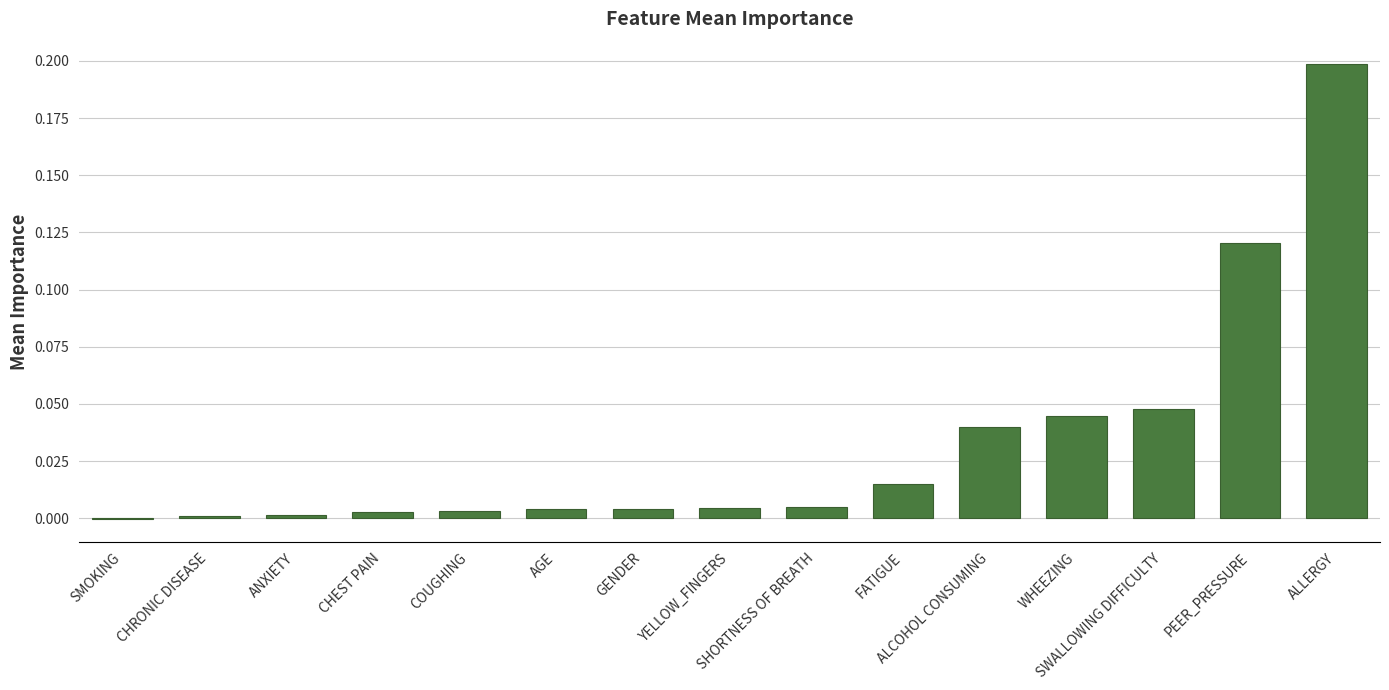

Reading left to right, extract all data points from this chart.

SMOKING=-0.0	CHRONIC DISEASE=0.0	ANXIETY=0.0	CHEST PAIN=0.0	COUGHING=0.0	AGE=0.0	GENDER=0.0	YELLOW_FINGERS=0.0	SHORTNESS OF BREATH=0.0	FATIGUE=0.0	ALCOHOL CONSUMING=0.0	WHEEZING=0.0	SWALLOWING DIFFICULTY=0.0	PEER_PRESSURE=0.1	ALLERGY=0.2